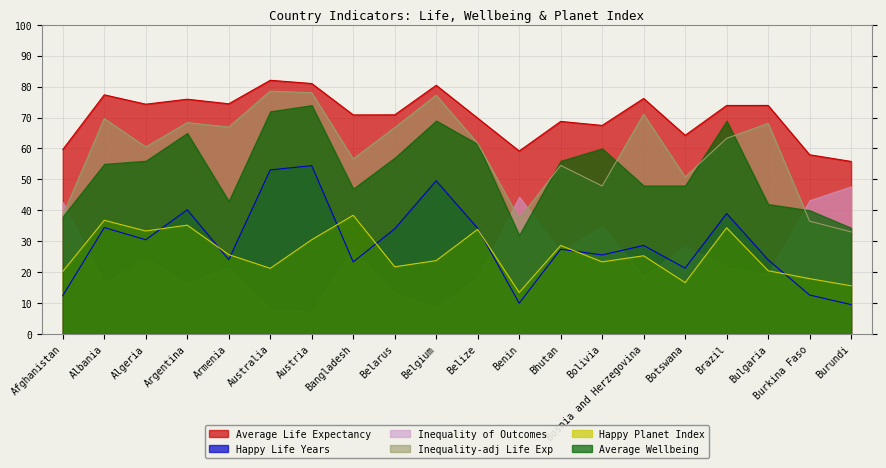

Which has a higher value, Argentina or Bosnia and Herzegovina?

Bosnia and Herzegovina